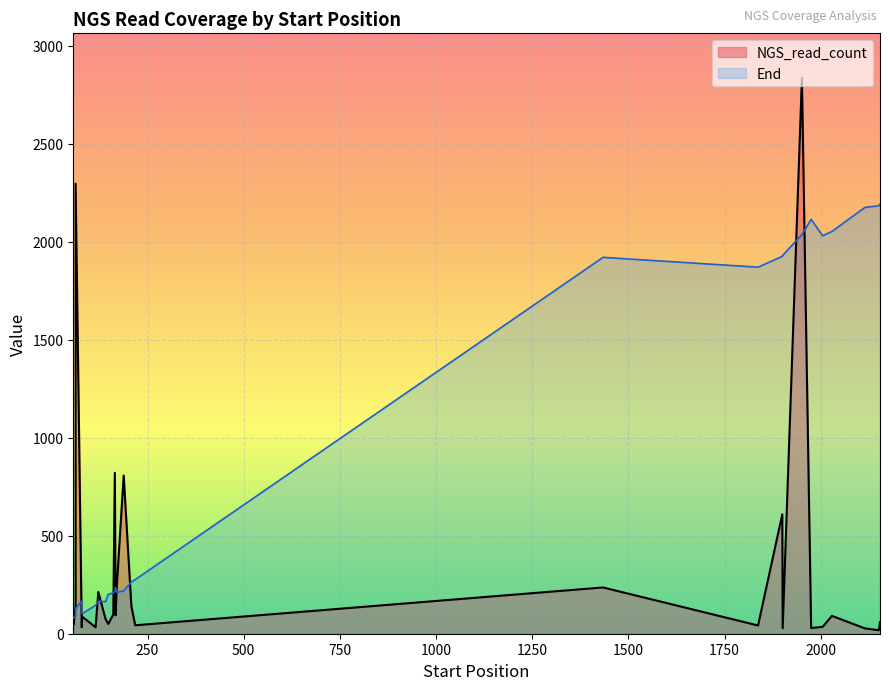

How many intersections are there between NGS_read_count and End?

10